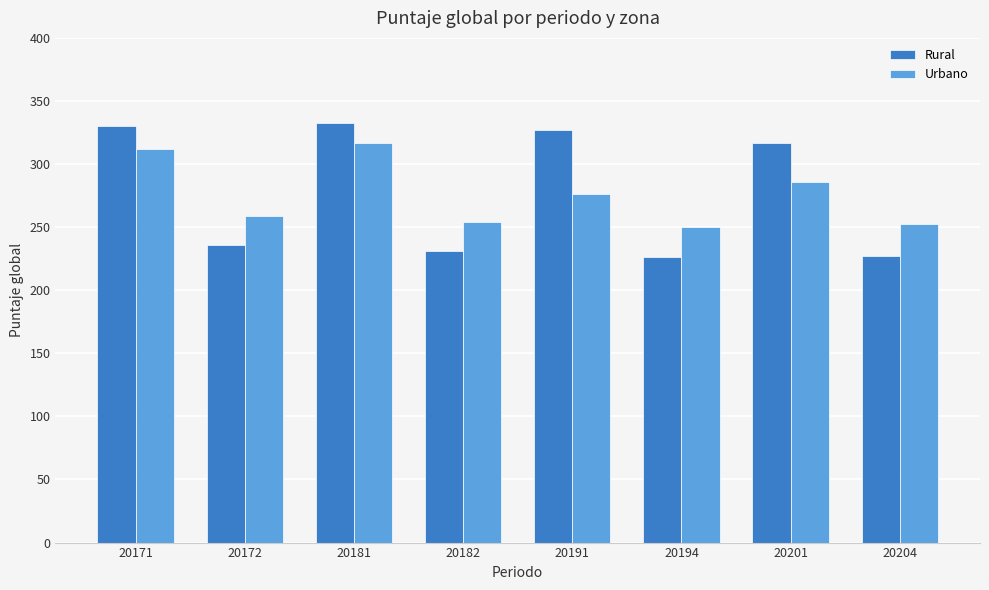

The Urbano series shows 312.0 at 20171. True or false?

True